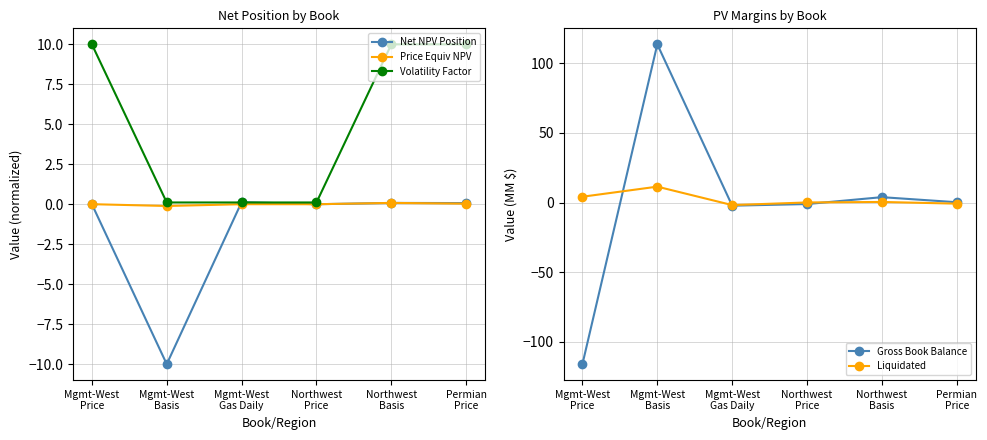

Rank the categories by Price Equiv NPV value from highest to lowest.

Northwest
Basis, Permian
Price, Mgmt-West
Price, Mgmt-West
Gas Daily, Northwest
Price, Mgmt-West
Basis